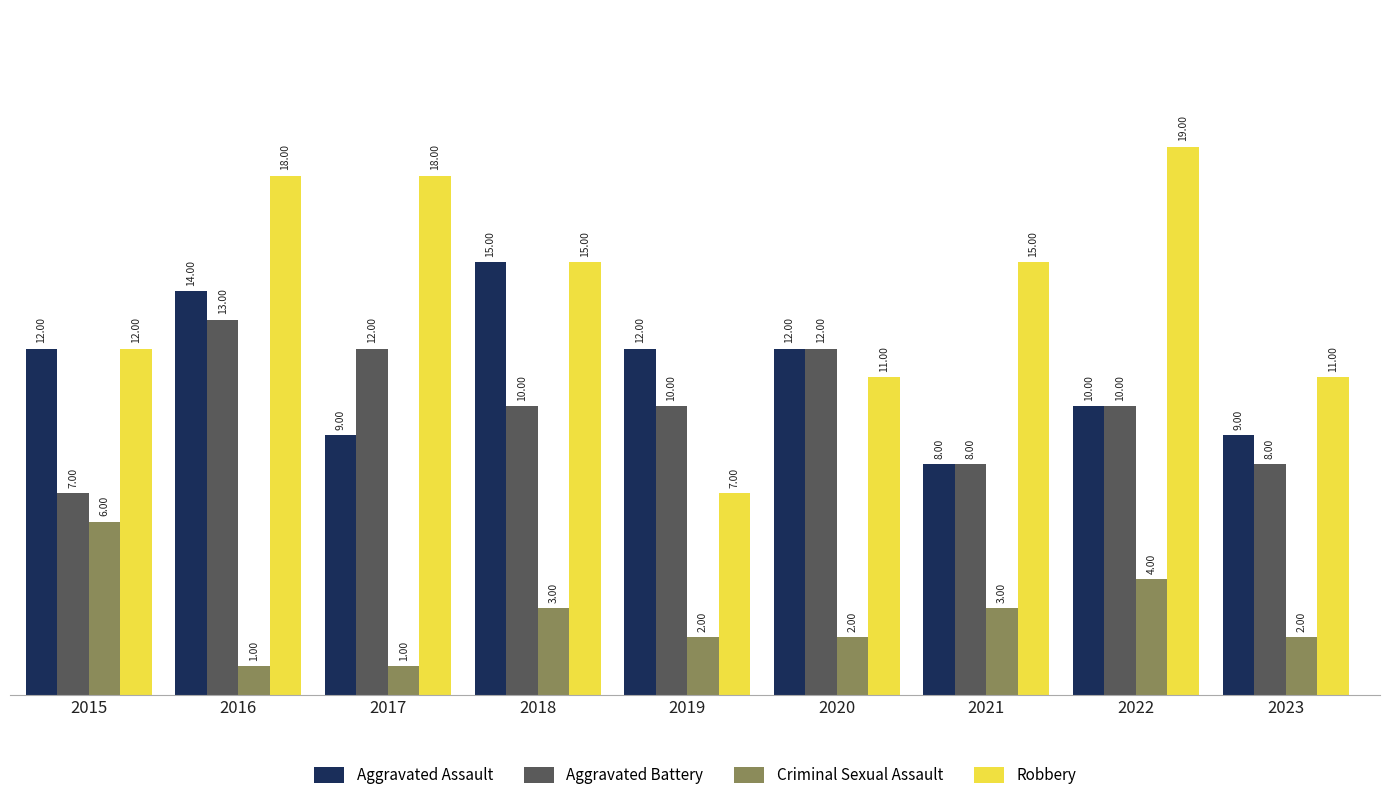

At how many categories does at least one series exceed 2?

9